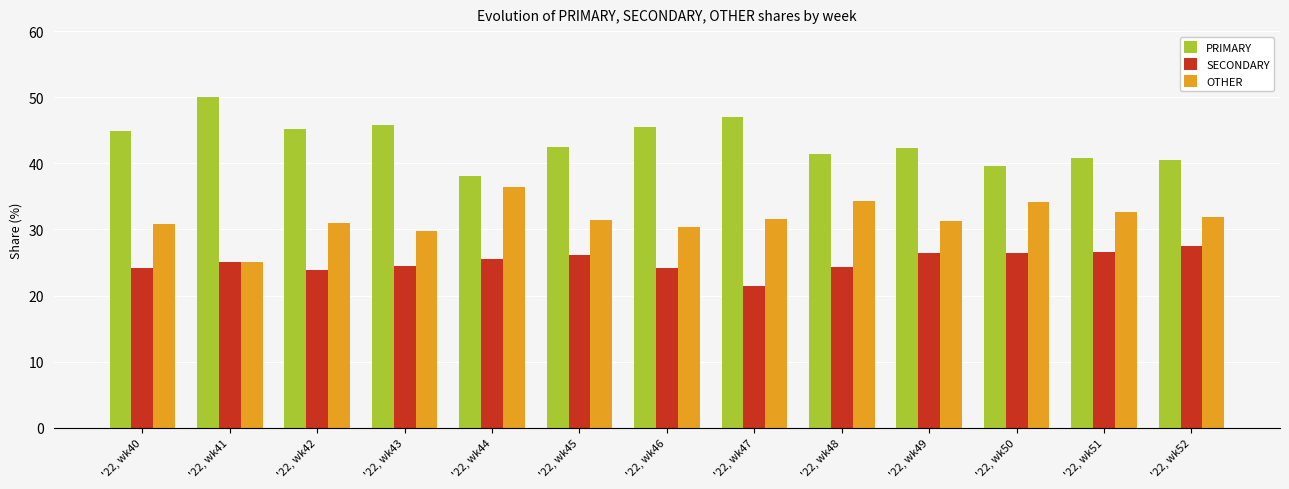

How many categories are shown in the chart?

13